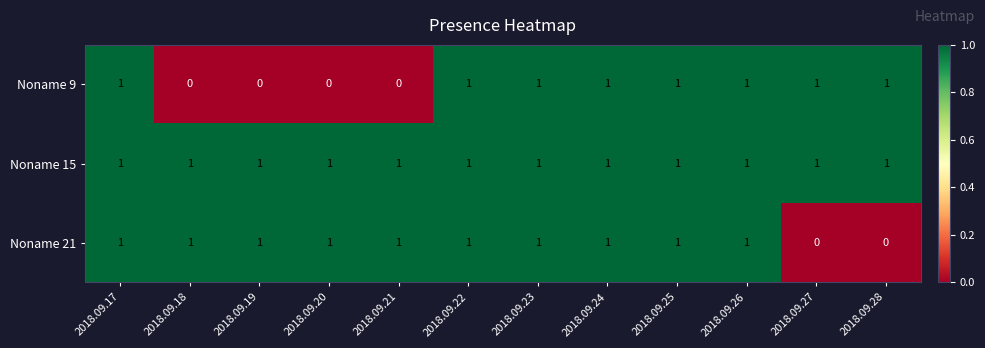

The Noname 21 series shows 1 at 2018.09.22. True or false?

True